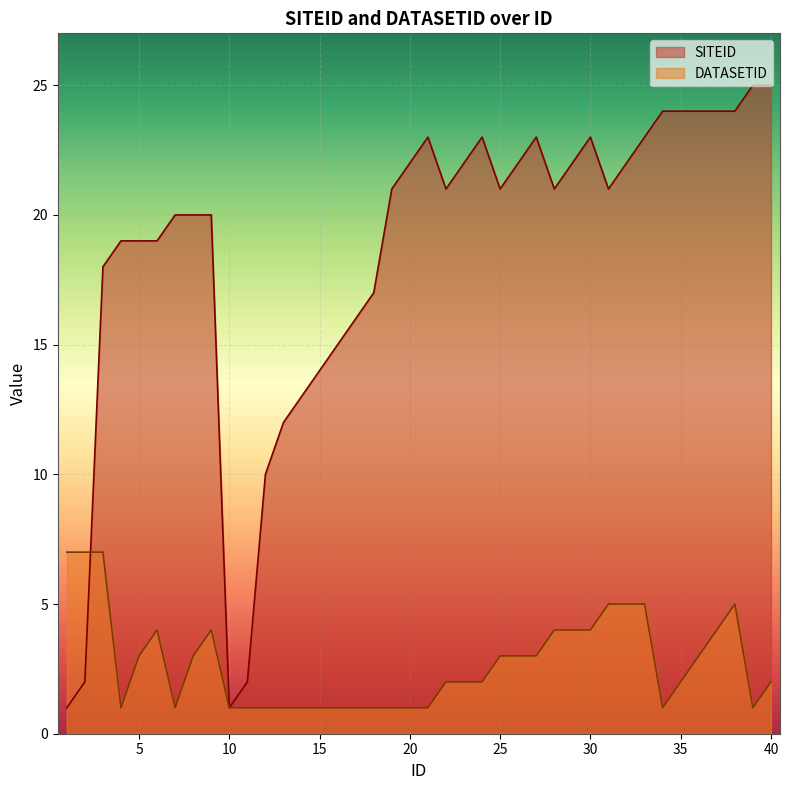

At how many categories does at least one series exceed 23?

7